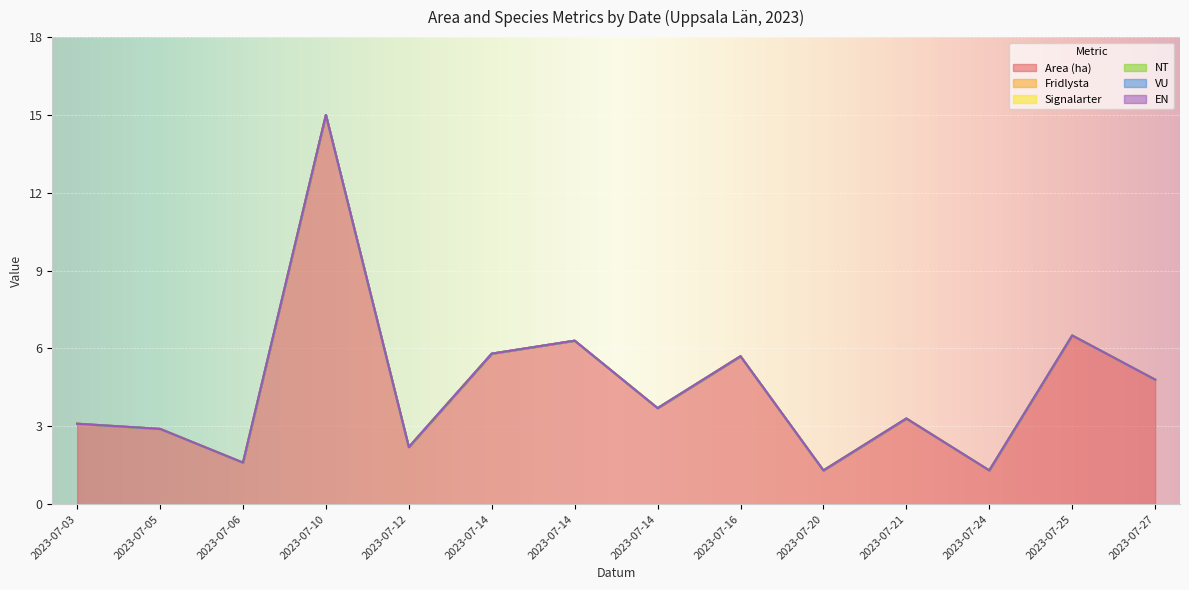

True or false: Area (ha) has a value of 5.8 at 2023-07-14.

True